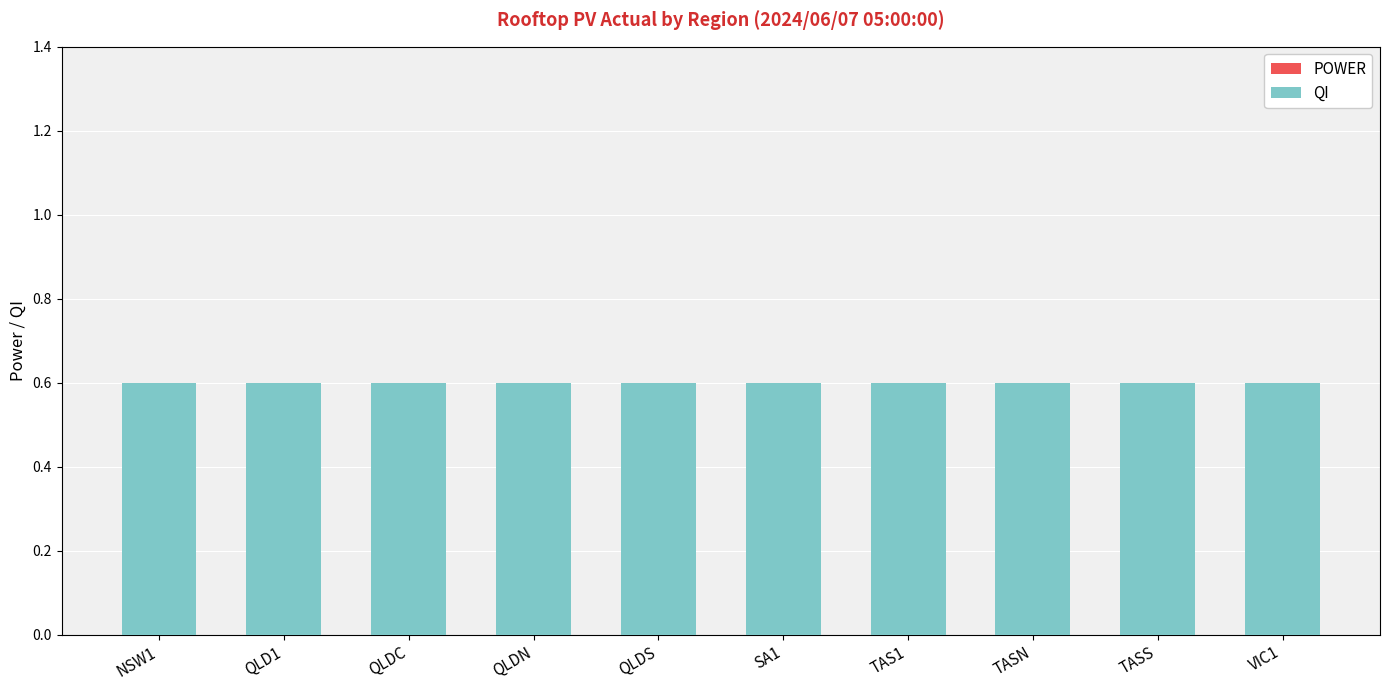

Reading left to right, what are all the values shown in this chart?

POWER: NSW1=0.0	QLD1=0.0	QLDC=0.0	QLDN=0.0	QLDS=0.0	SA1=0.0	TAS1=0.0	TASN=0.0	TASS=0.0	VIC1=0.0
QI: NSW1=0.6	QLD1=0.6	QLDC=0.6	QLDN=0.6	QLDS=0.6	SA1=0.6	TAS1=0.6	TASN=0.6	TASS=0.6	VIC1=0.6